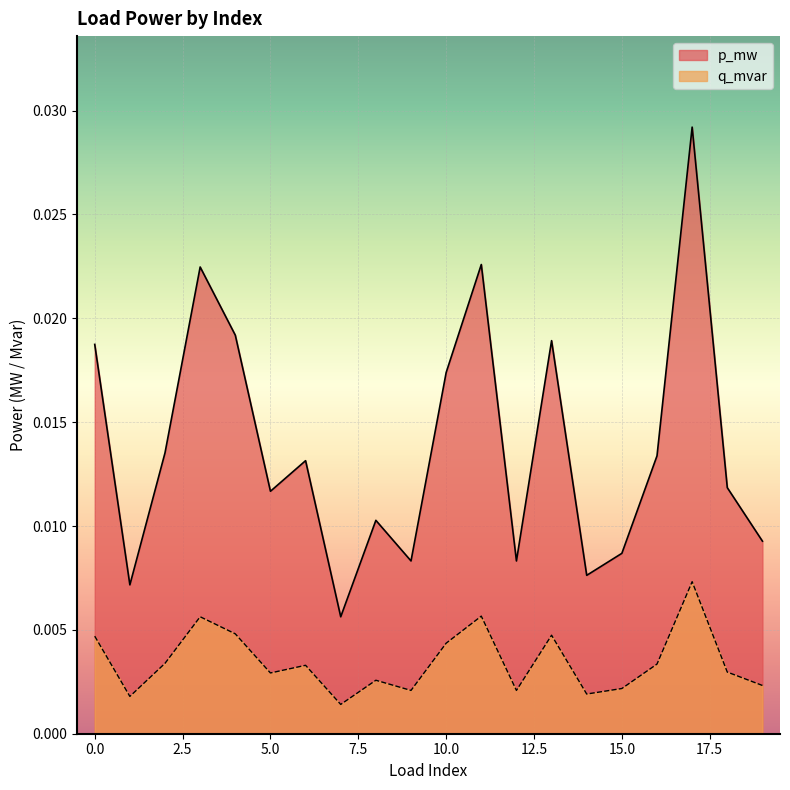

List the series in order of their overall mean, lowest first.

q_mvar, p_mw